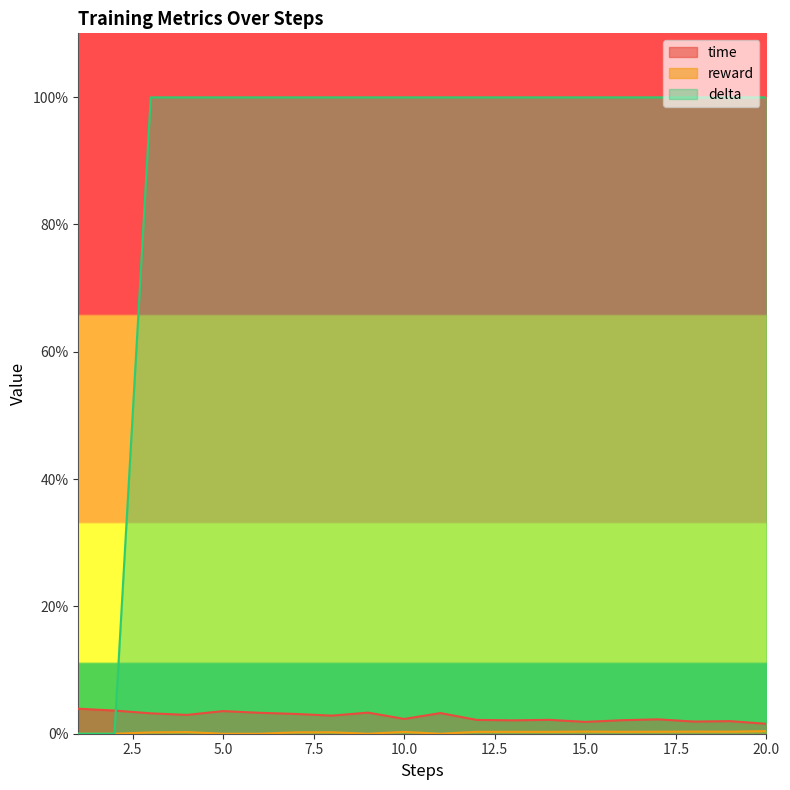

Read the delta value at 17.

1.0